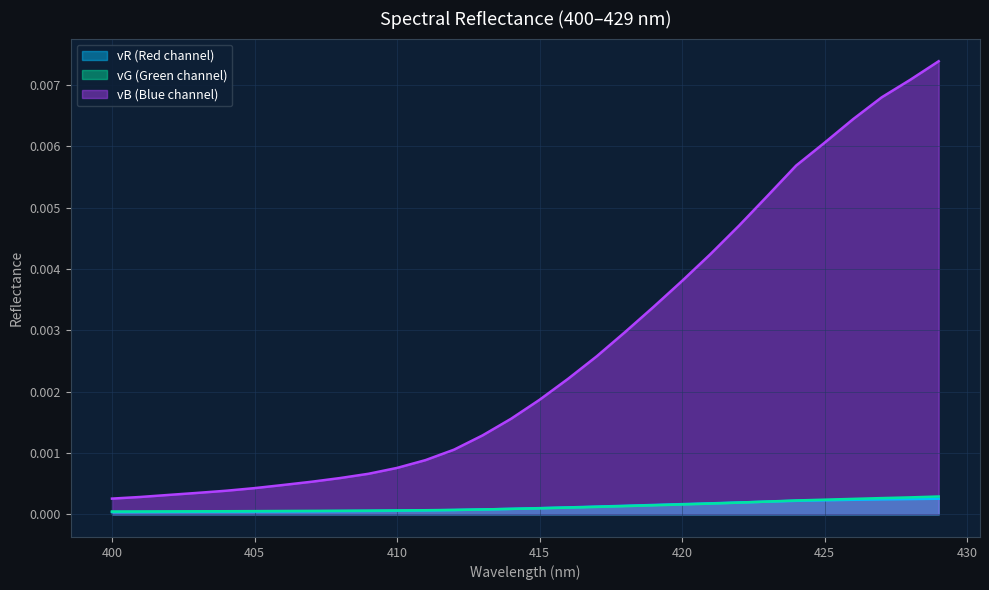

The vG series shows 0.0 at 413. True or false?

False